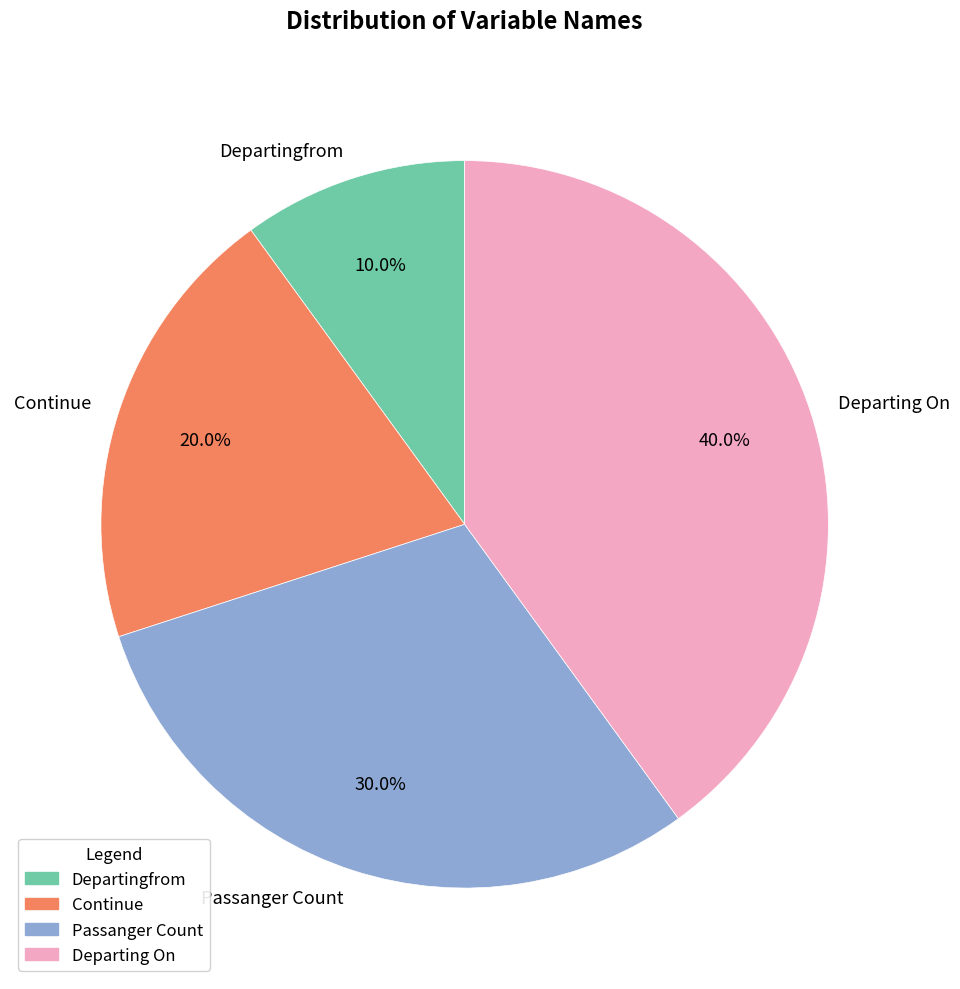

Count the number of slices in the pie.

4